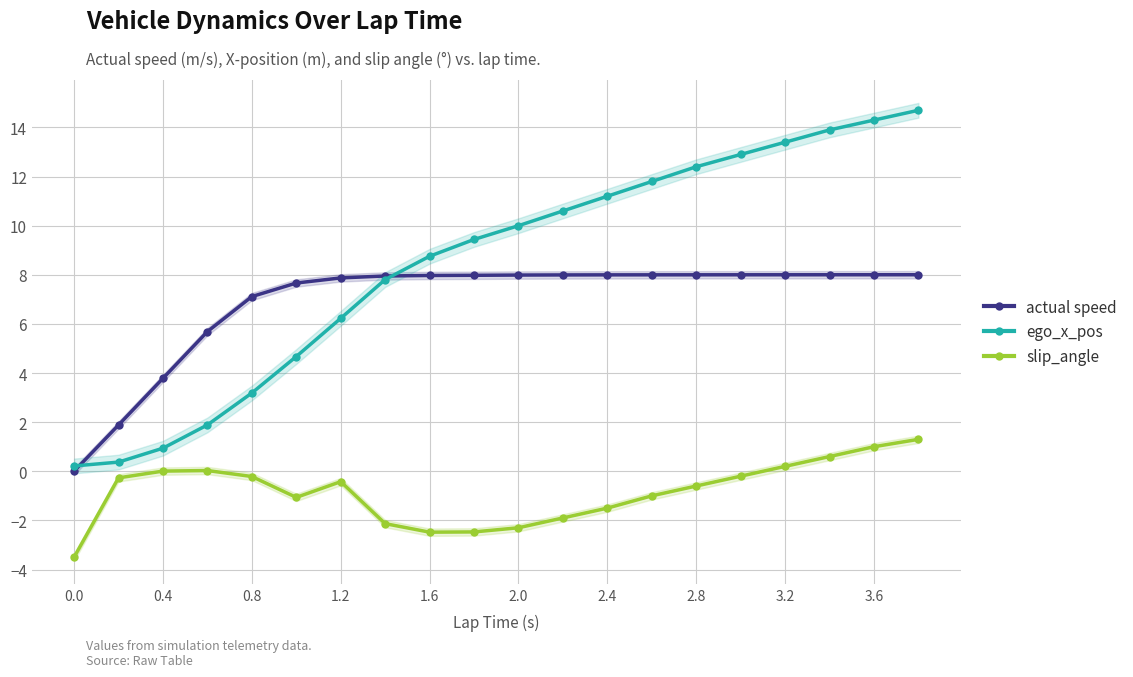

True or false: actual speed has a value of 7.9 at 1.2.

True